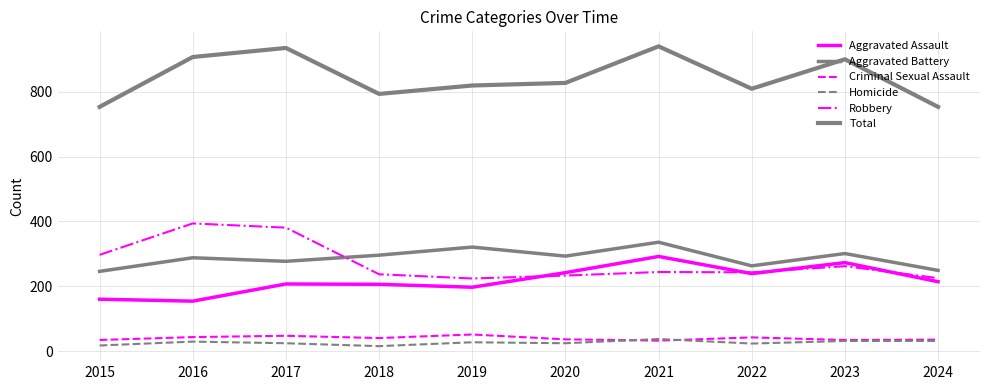

Is this an area chart (filled region under the line)?

No